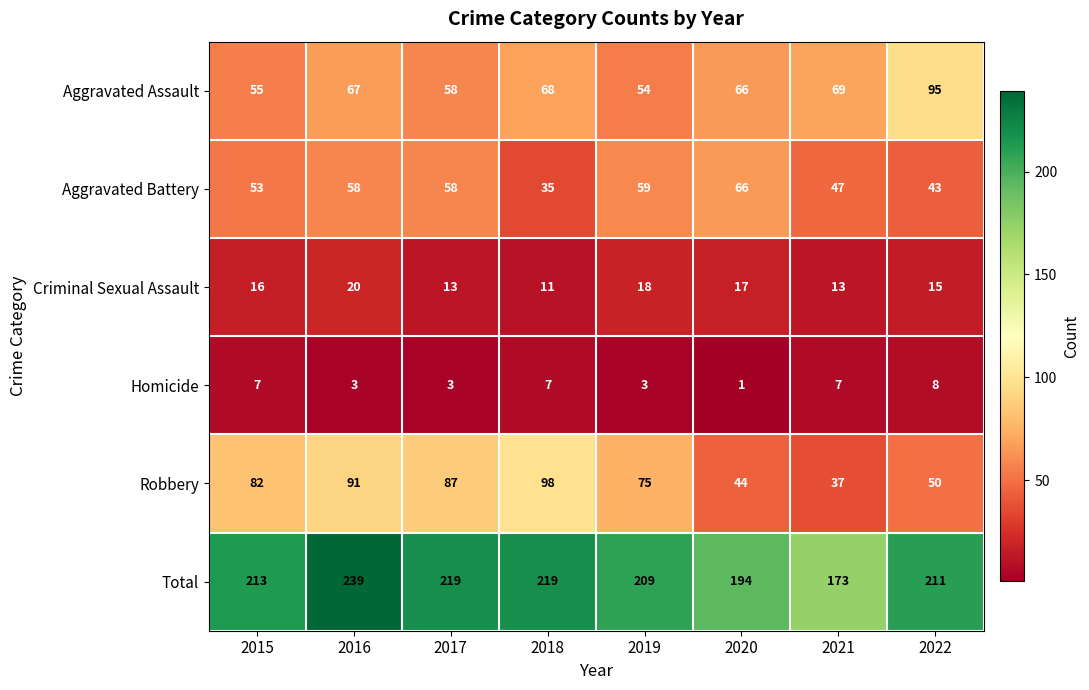

At which category does the chart reach its minimum across all series?

2020